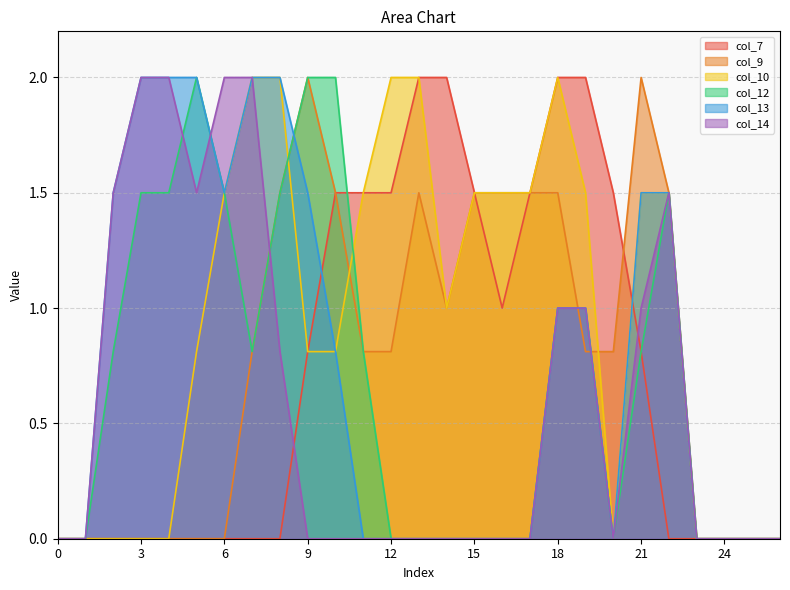

Which series changed the most between 16 and 26?

col_9